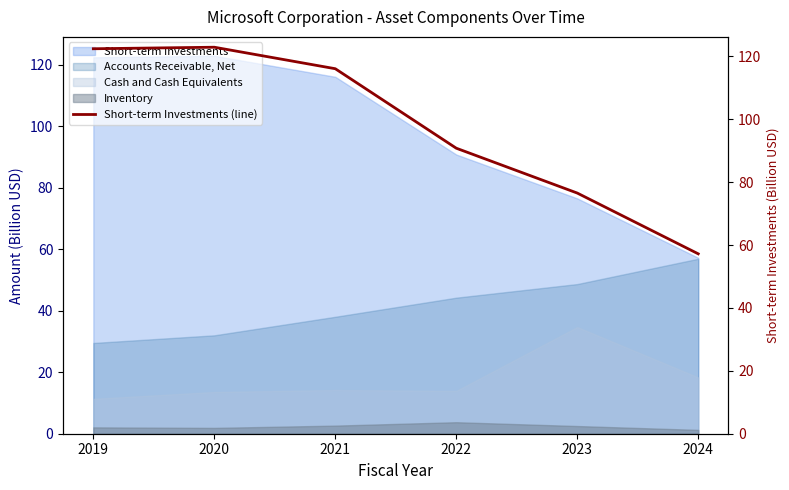

Reading right to left, transcribe all the data shown in this chart.

2024=57.2	2023=76.6	2022=90.8	2021=116.1	2020=123.0	2019=122.5